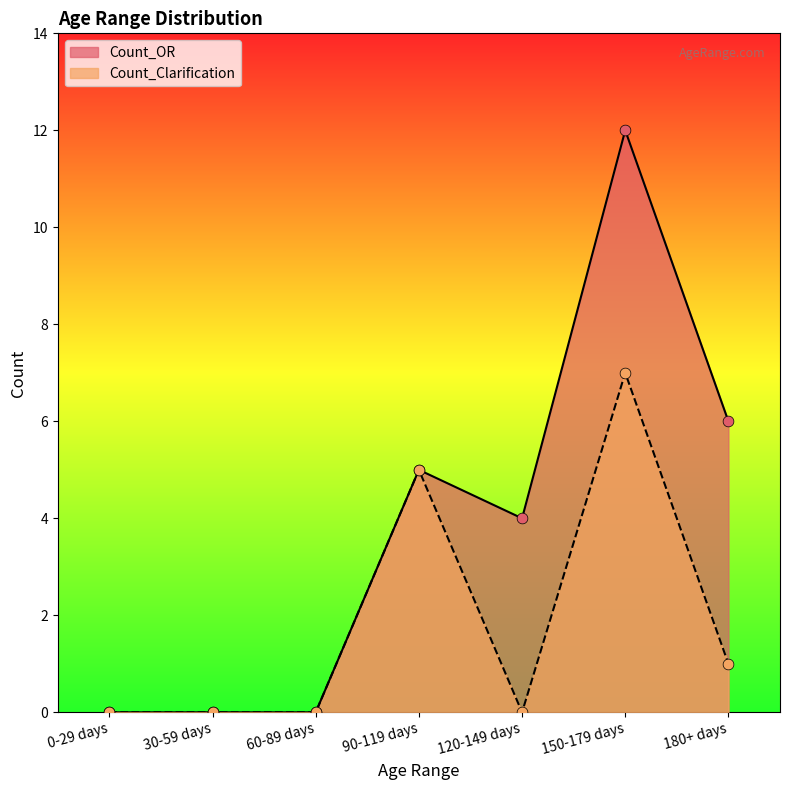

Which series reaches the minimum Y coordinate?

Count_OR